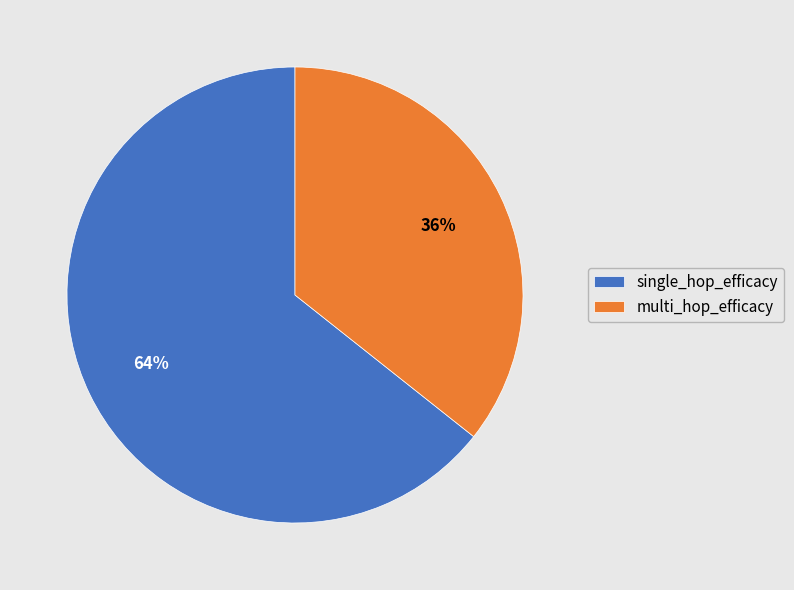

Which category accounts for the majority?

single_hop_efficacy